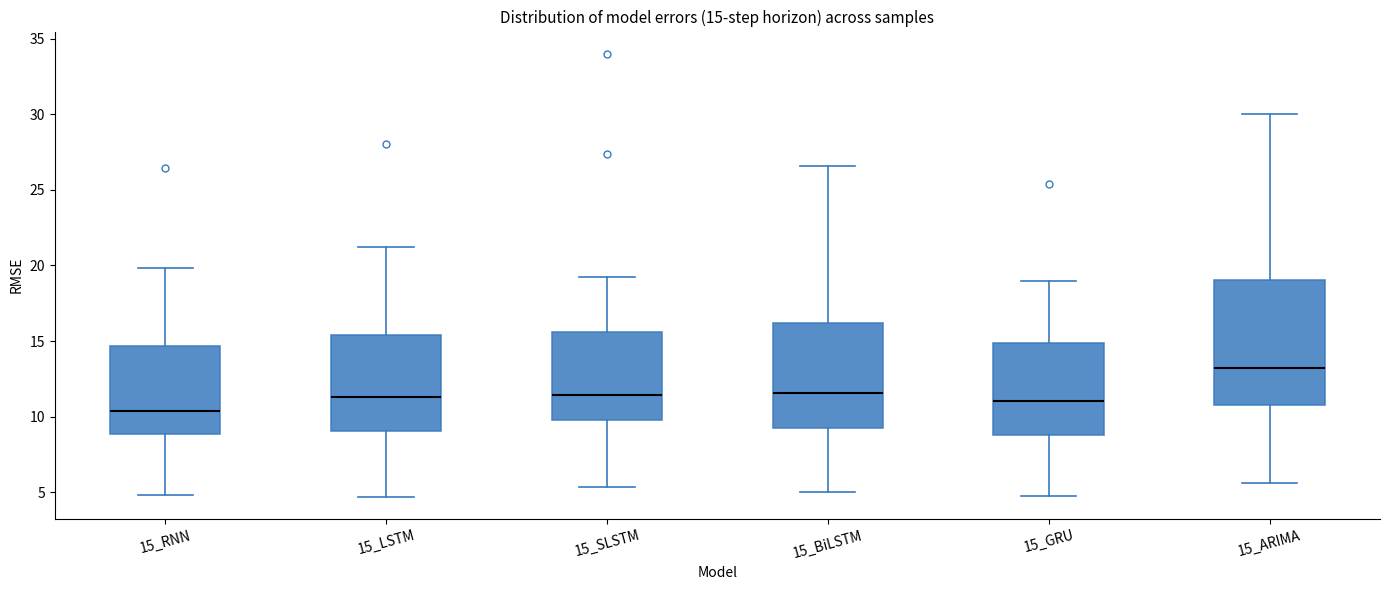

Comparing the boxes themselves (not the whiskers), which one is the tallest?

15_ARIMA